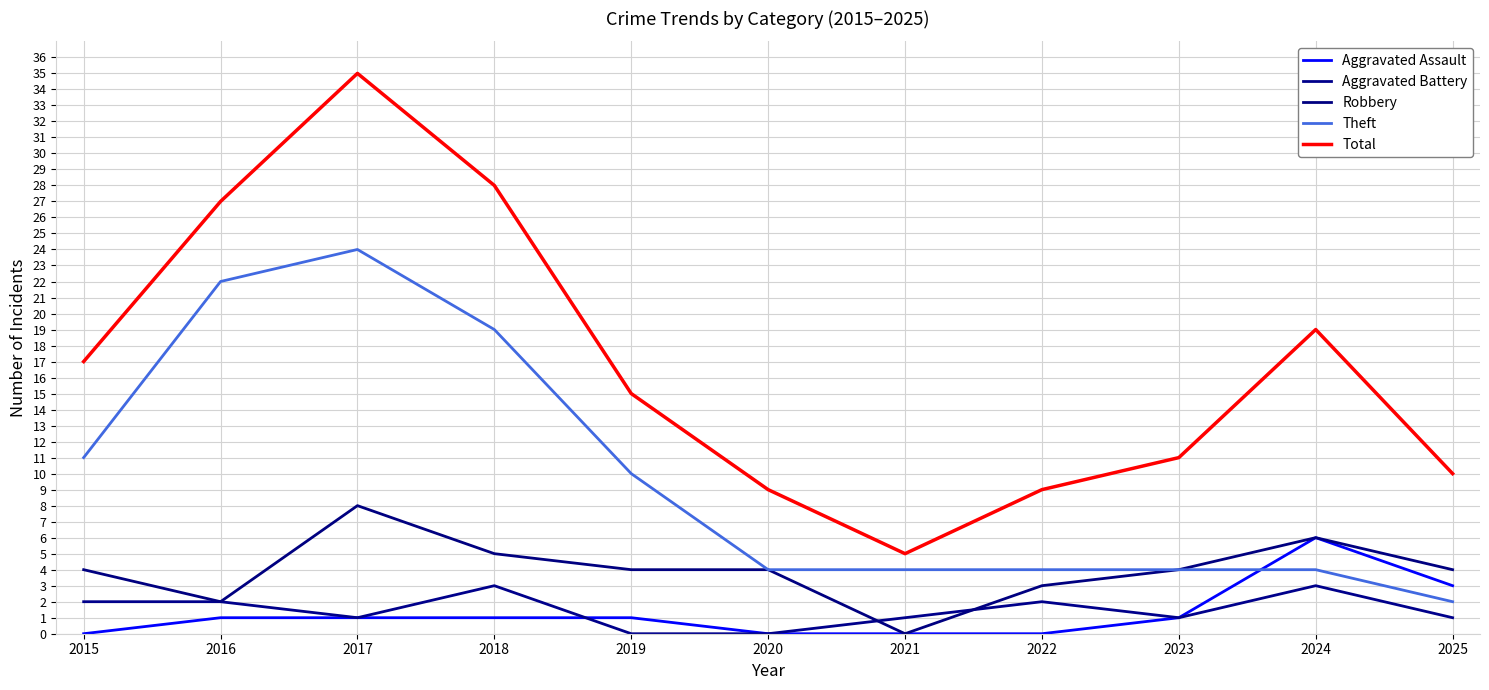

True or false: Aggravated Battery and Total cross at least once.

False